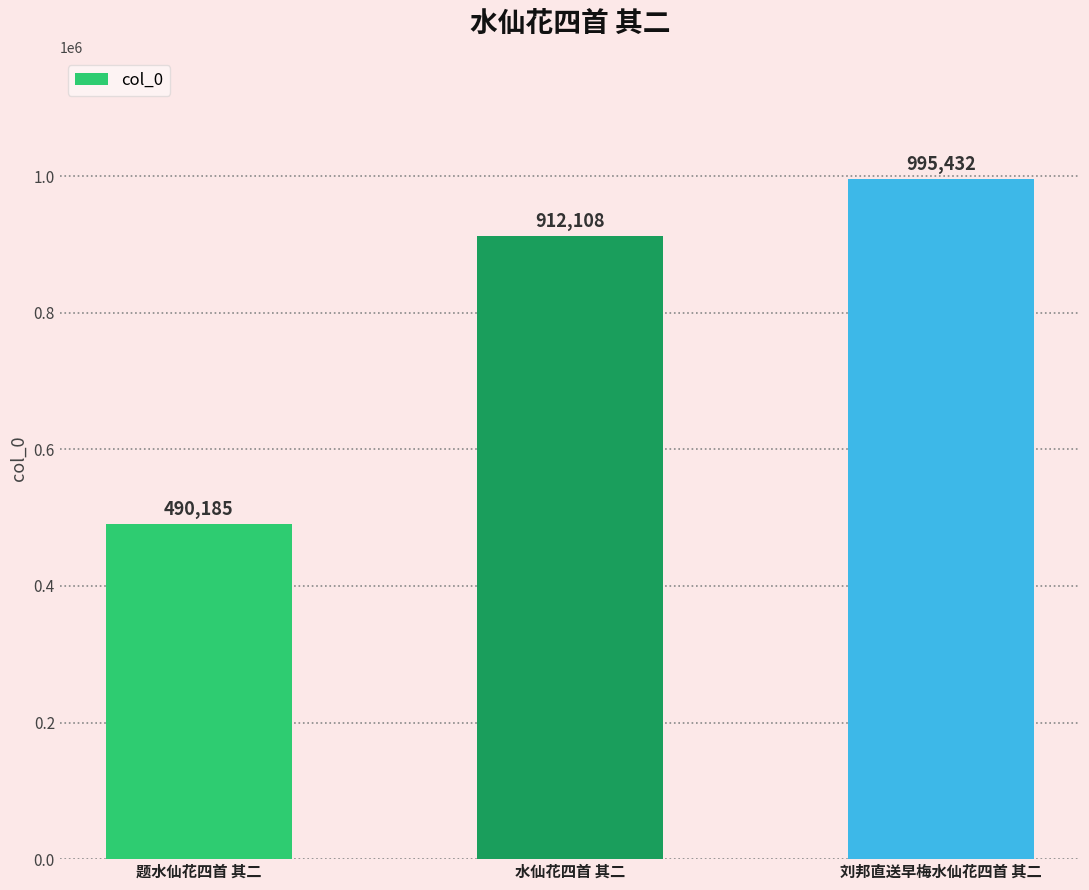

Where is the data nearest to the value 742808?

水仙花四首 其二